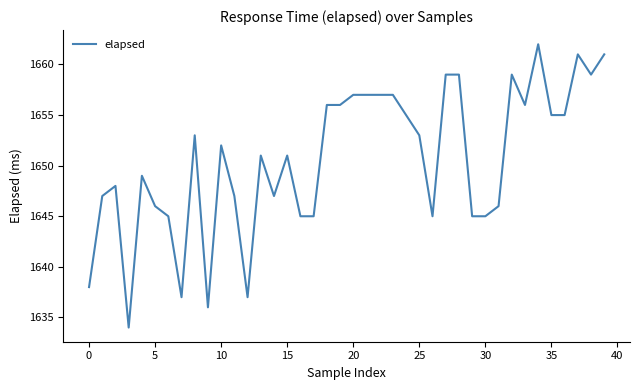

What is the difference between the maximum and minimum values?

28